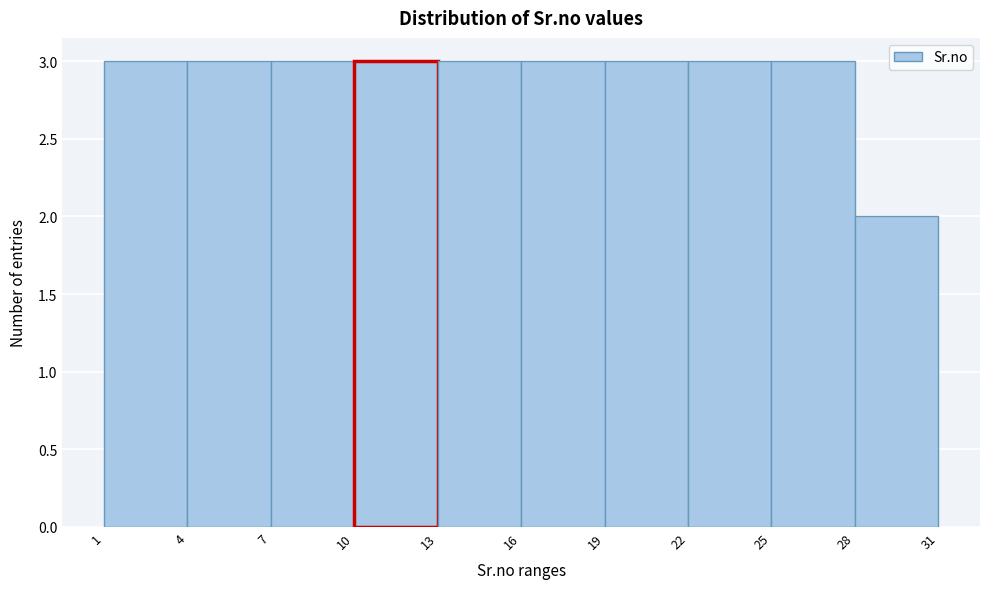

Reading left to right, list every bar in this chart as the range it spans on the x-axis followed by its height. The values are not printed on the chart, so give them approximately, as read against the axis.

1 to 4: 3
4 to 7: 3
7 to 10: 3
10 to 13: 3
13 to 16: 3
16 to 19: 3
19 to 22: 3
22 to 25: 3
25 to 28: 3
28 to 31: 2